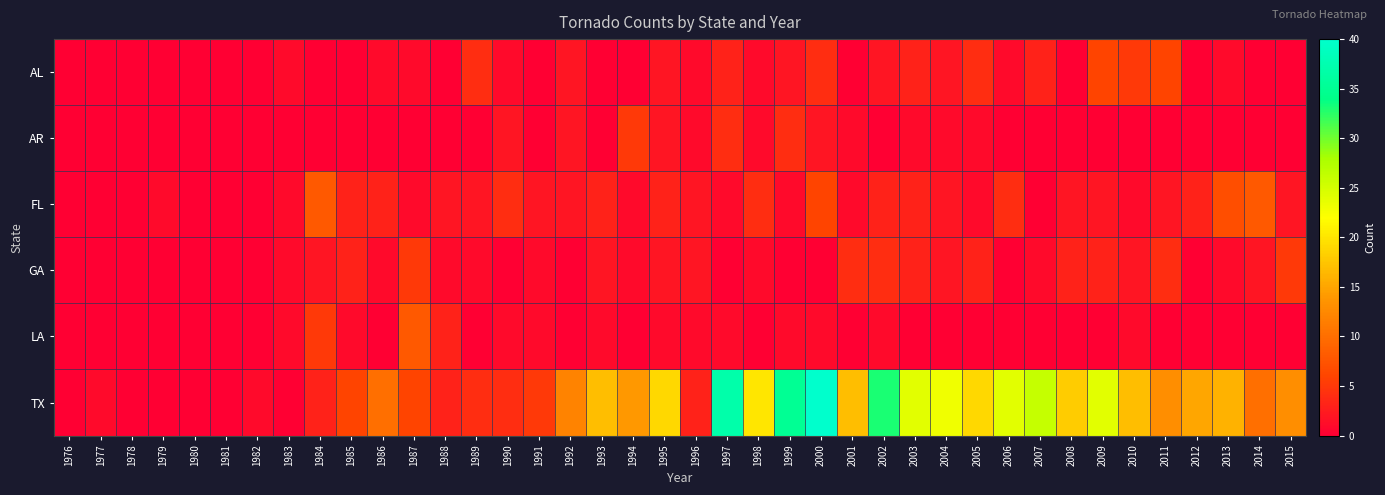

Between 1988 and 1983, which is larger?

1983